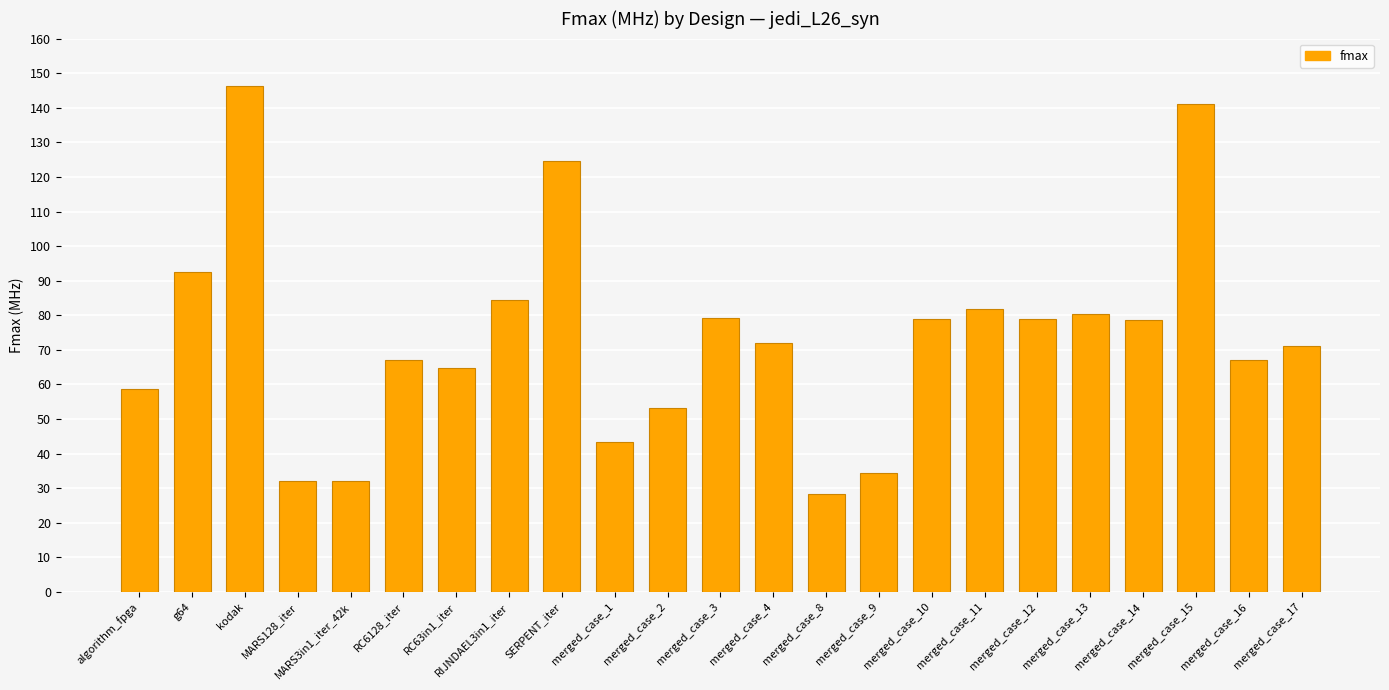

Which has a higher value, merged_case_2 or RC6128_iter?

RC6128_iter